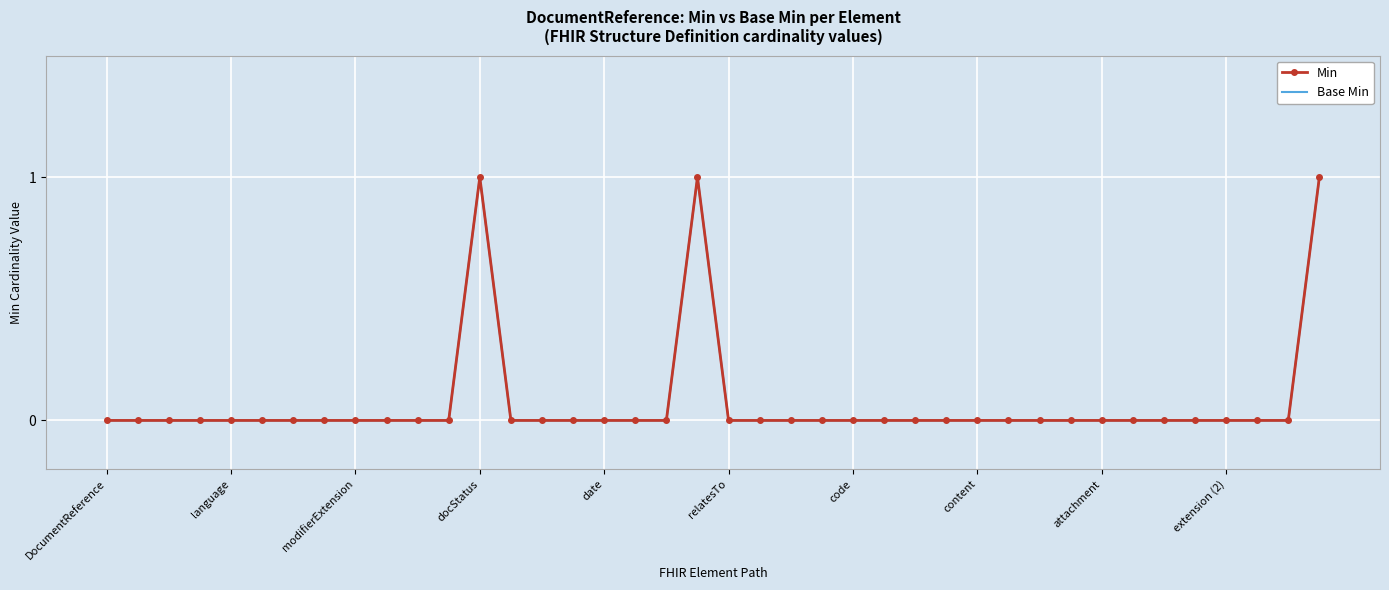

Reading left to right, list all the values displayed in this chart.

Min: 0	0	0	0	0	0	0	0	0	0	0	0	1	0	0	0	0	0	0	1	0	0	0	0	0	0	0	0	0	0	0	0	0	0	0	0	0	0	0	1
Base Min: 0	0	0	0	0	0	0	0	0	0	0	0	1	0	0	0	0	0	0	1	0	0	0	0	0	0	0	0	0	0	0	0	0	0	0	0	0	0	0	1